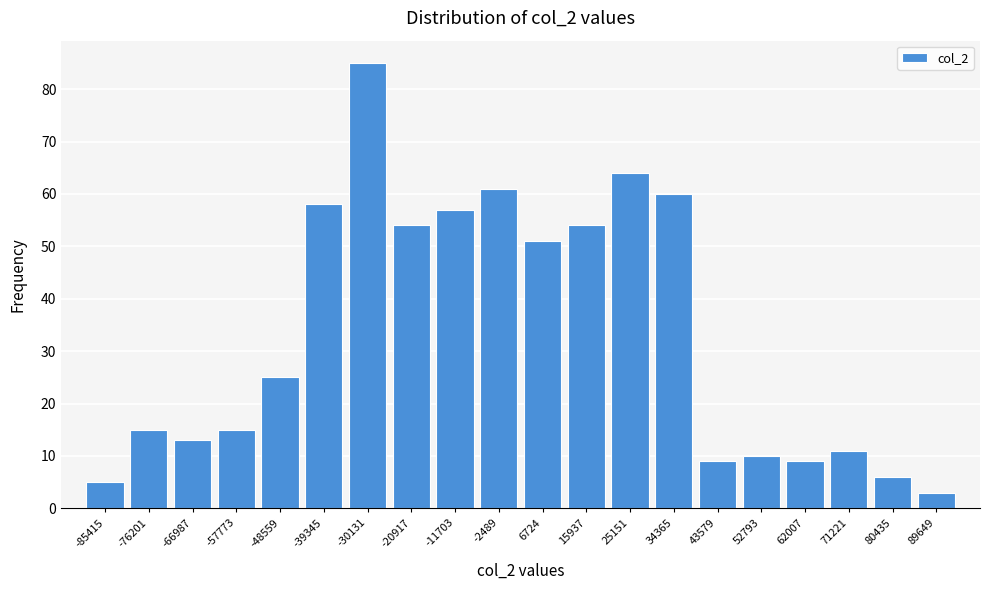

Reading left to right, list all the values displayed in this chart.

5	15	13	15	25	58	85	54	57	61	51	54	64	60	9	10	9	11	6	3